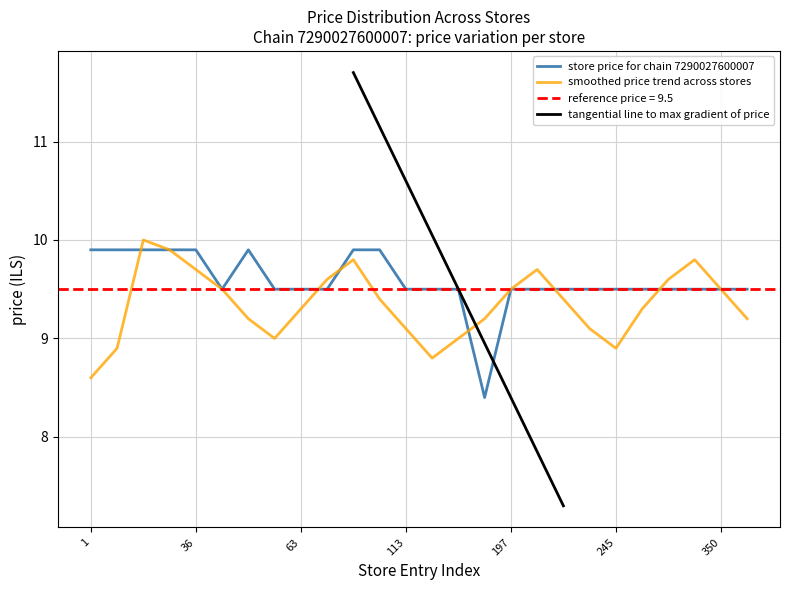

Read the smoothed price trend across stores value at 36.

9.7